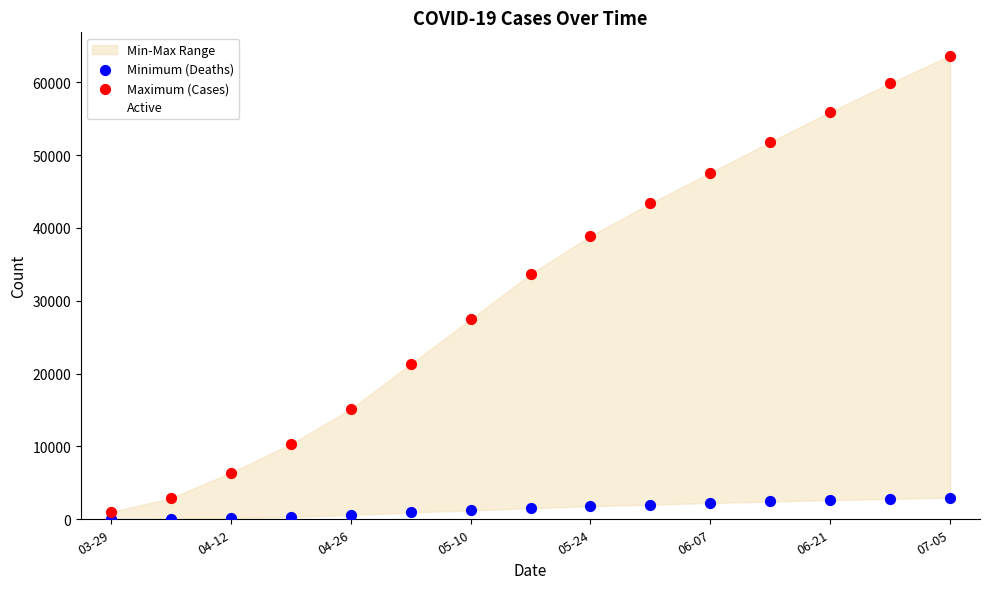

Which series has the largest Y range (max minus min)?

Maximum (Cases)